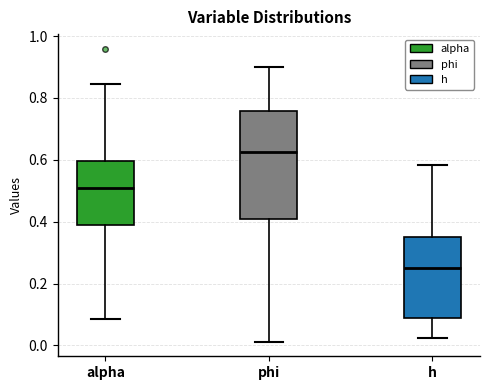

Which box is the tallest, from its lower edge to its upper edge?

phi